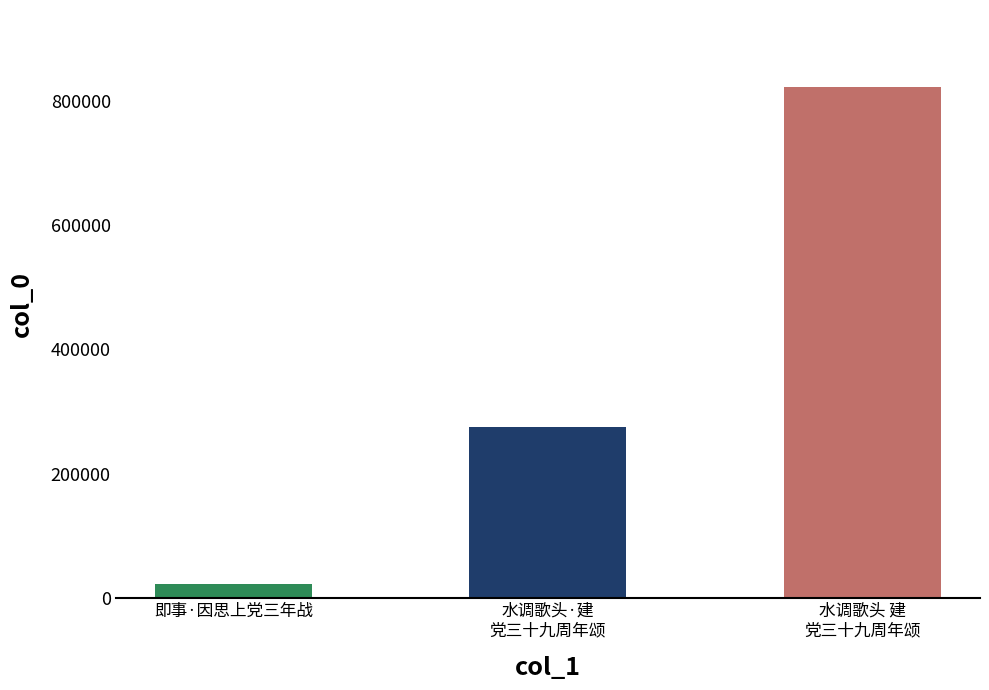

Rank the categories by value from lowest to highest.

即事·因思上党三年战, 水调歌头·建
党三十九周年颂, 水调歌头 建
党三十九周年颂